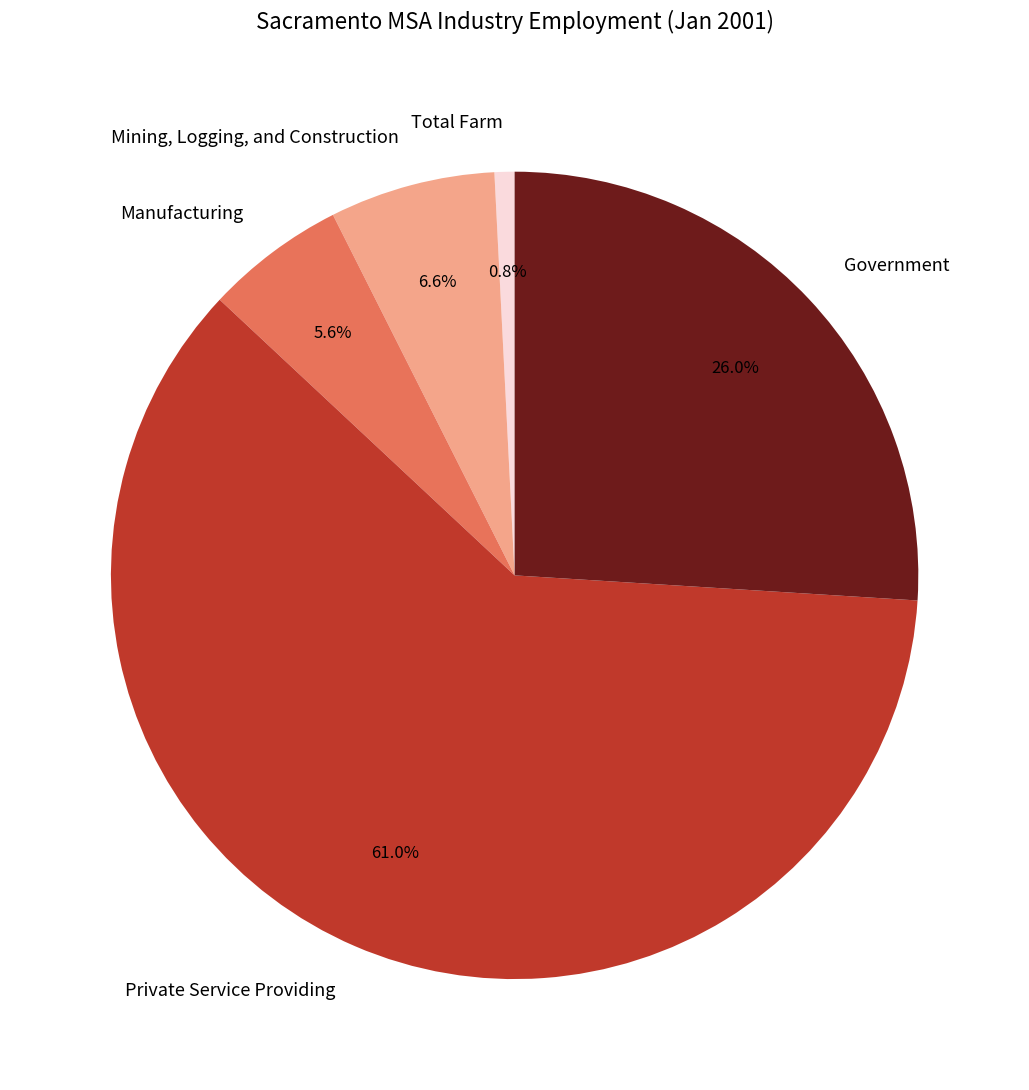

Does any single category account for the majority?

Yes